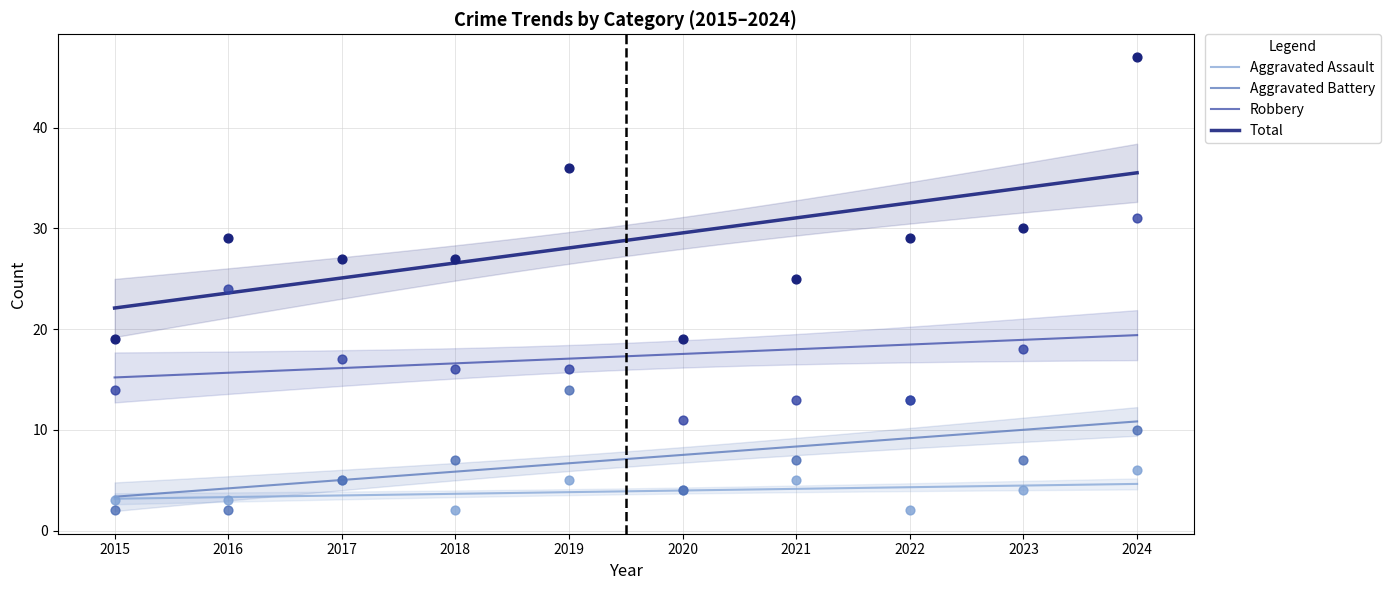

What are all the series names shown in the legend?

Aggravated Assault, Aggravated Battery, Robbery, Total